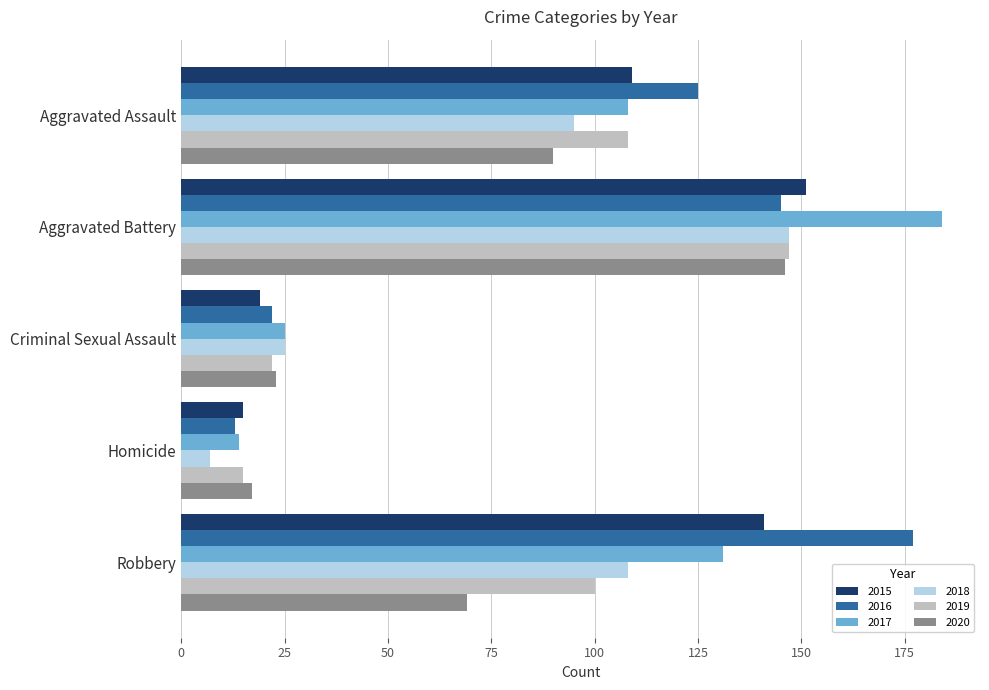

Read the 2019 value at Aggravated Assault.

108